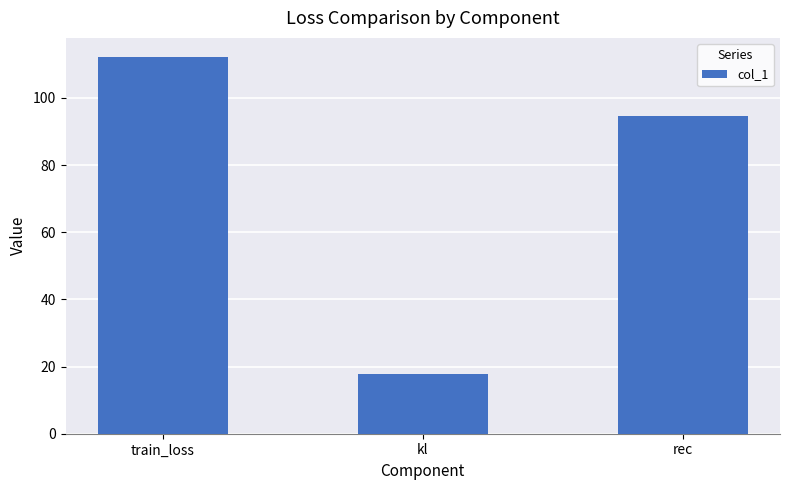

True or false: the data shows 27.9 at kl.

False